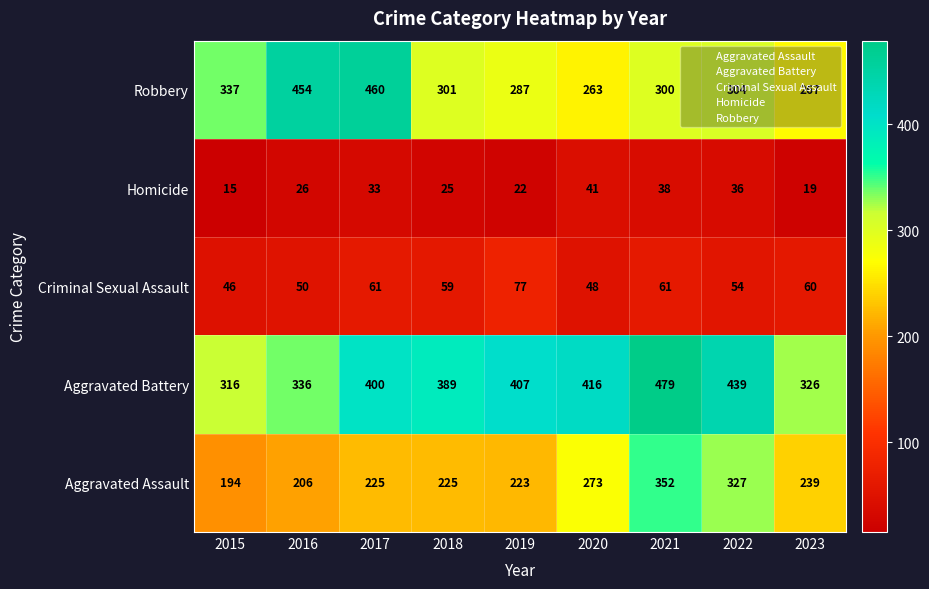

What is the maximum value for Aggravated Assault?

352